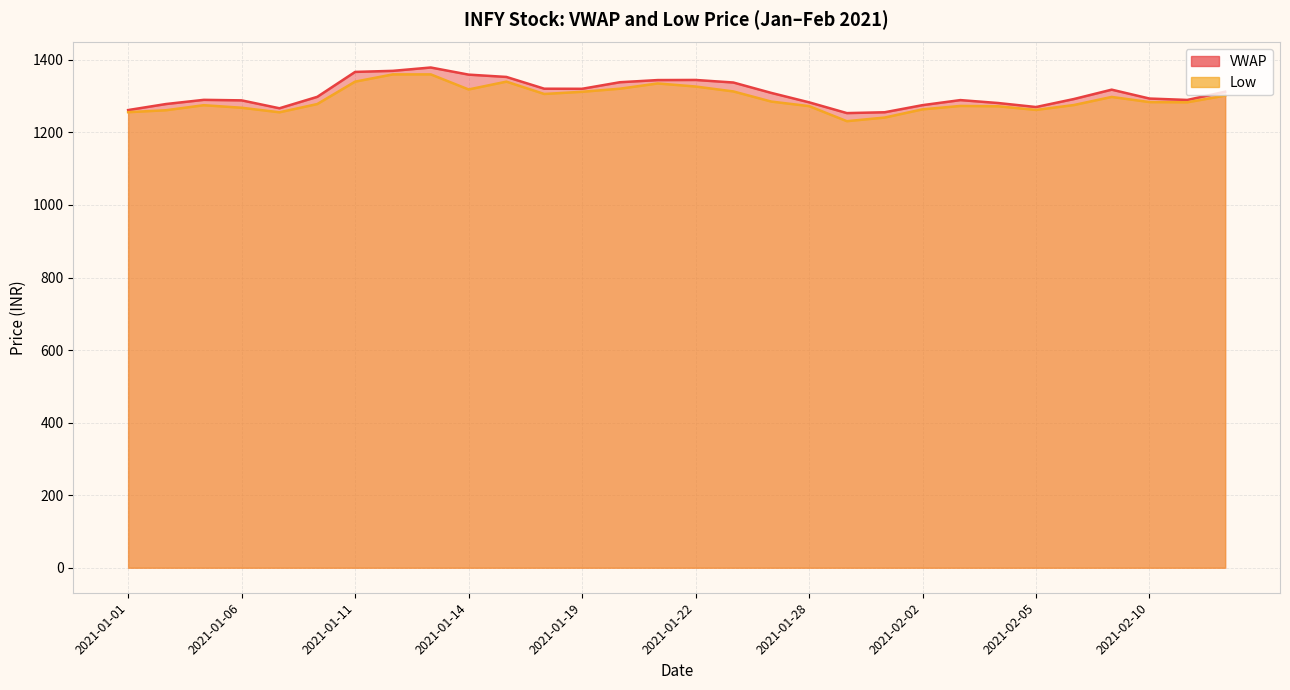

Does the chart display data point markers on the line(s)?

No